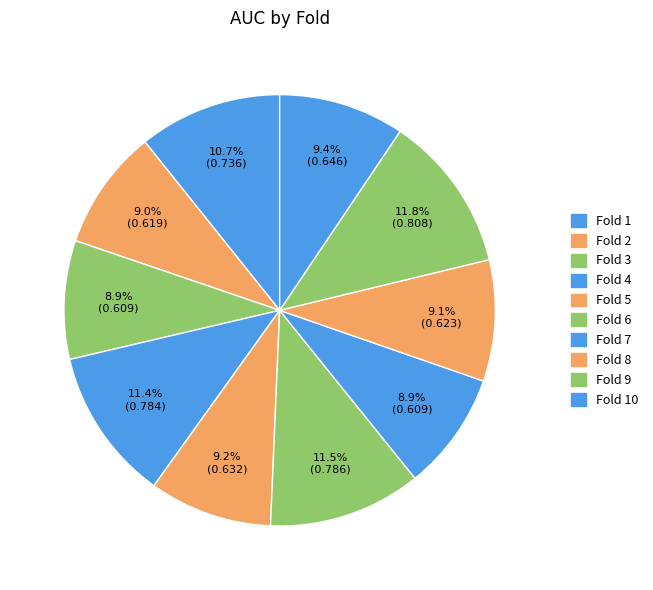

True or false: Fold 2 accounts for 9% of the total.

True